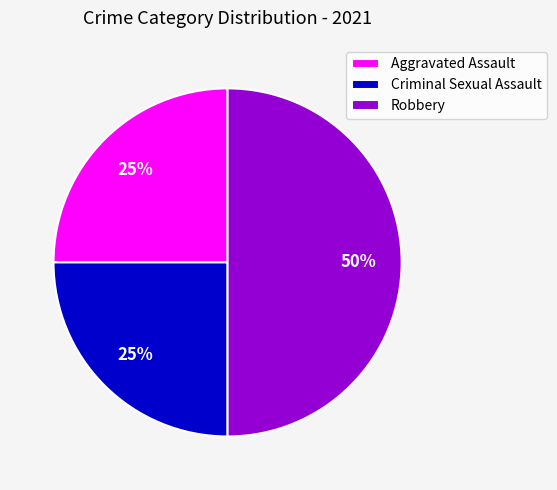

Approximately how many times larger is the value at Aggravated Assault compared to Criminal Sexual Assault?

1.0